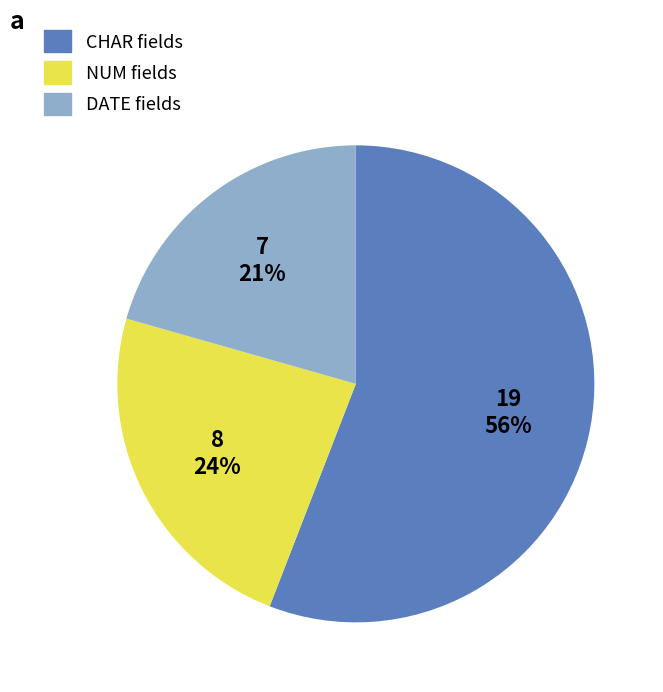

How many segments does this pie chart have?

3